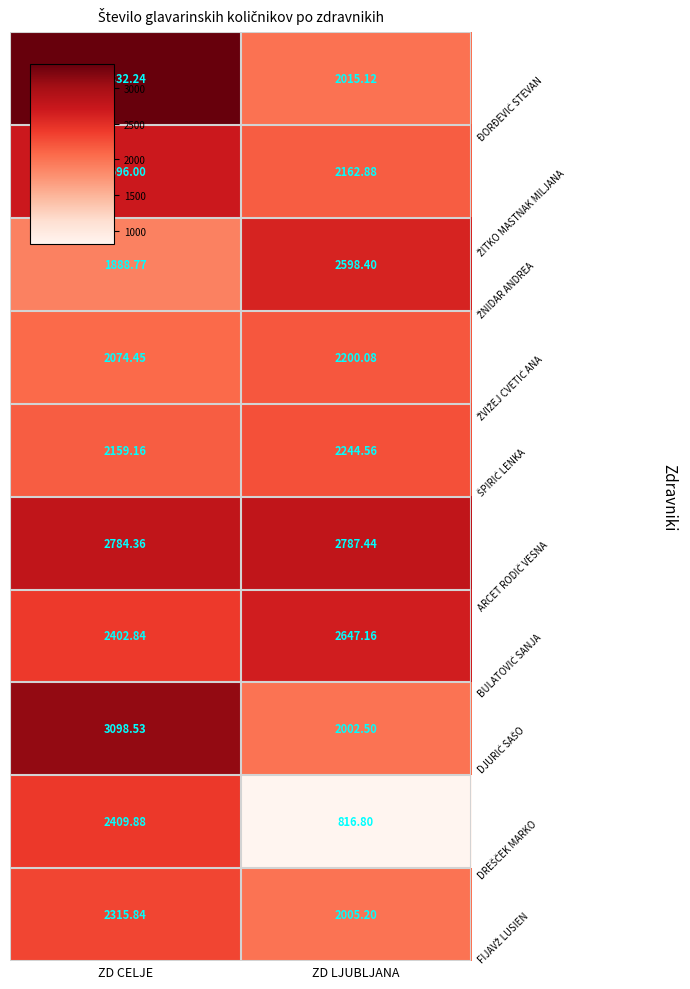

What is the smallest value displayed?

816.8